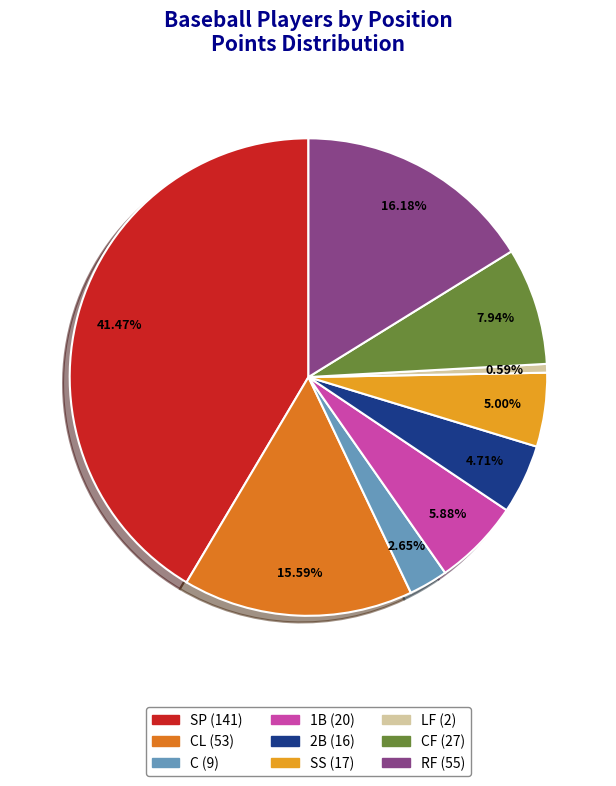

Is there any slice that represents more than half of the pie?

No